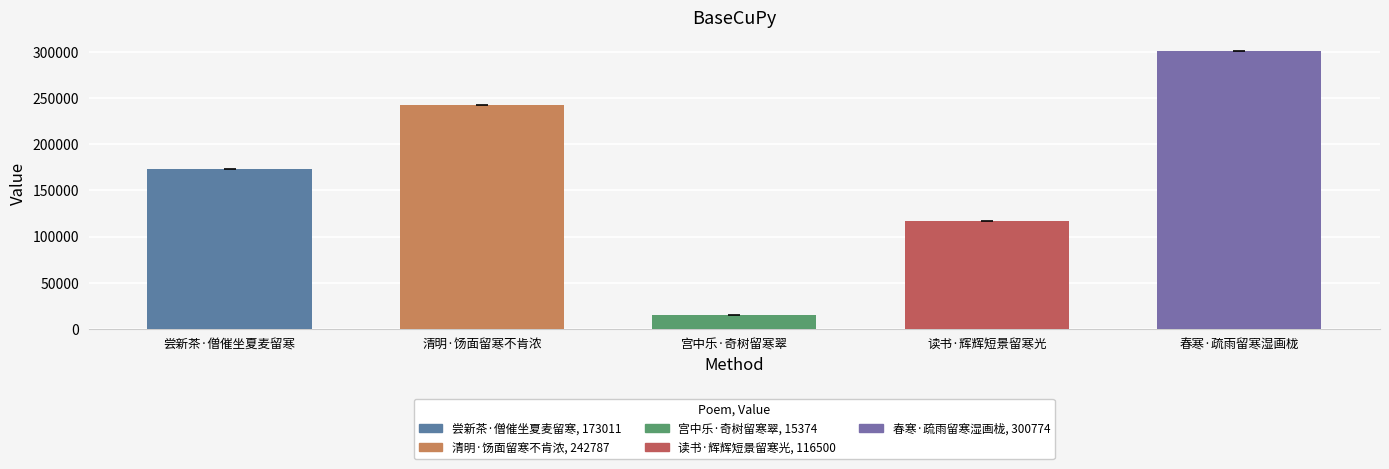

Between 尝新茶·僧催坐夏麦留寒 and 春寒·疏雨留寒湿画栊, which is larger?

春寒·疏雨留寒湿画栊